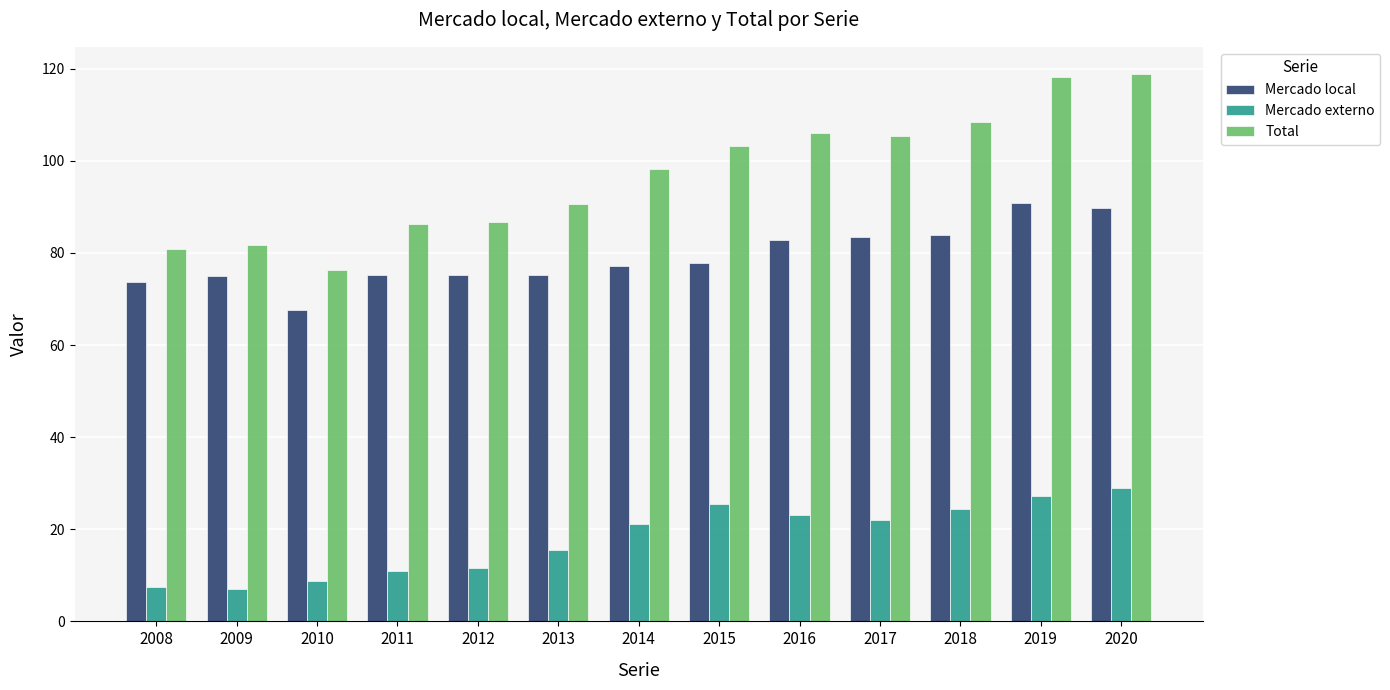

What value does the Mercado externo series have at 2009?

7.0